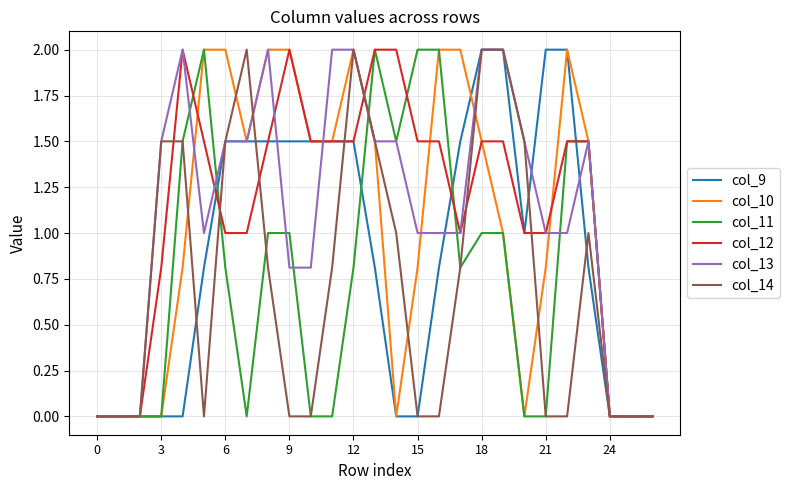

What is the highest value of the col_10 series?

2.0